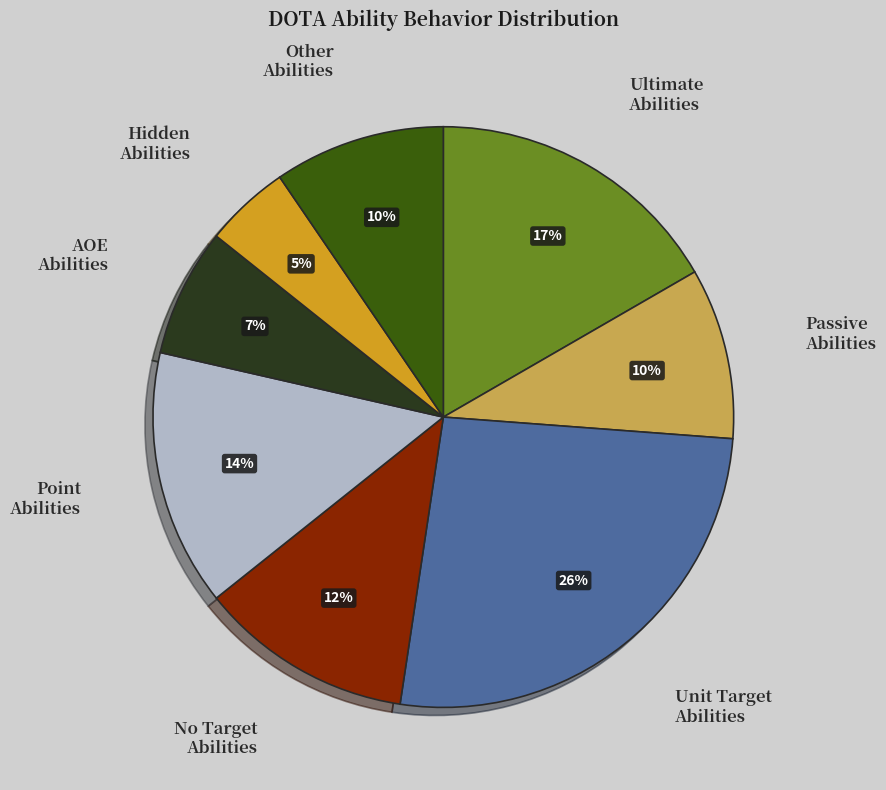

Is there a majority slice in this chart?

No